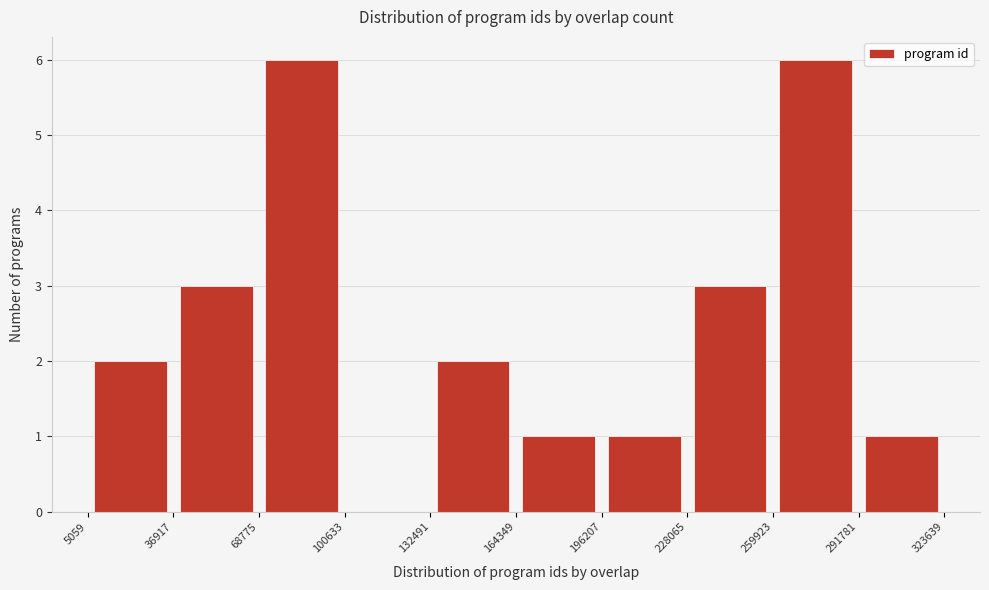

Reading left to right, transcribe this chart: for each bar, give the range it covers on the x-axis and its height. The values are not printed on the chart, so give them approximately, as read against the axis.

5059 to 36917: 2
36917 to 68775: 3
68775 to 100633: 6
100633 to 132491: 0
132491 to 164349: 2
164349 to 196207: 1
196207 to 228065: 1
228065 to 259923: 3
259923 to 291781: 6
291781 to 323639: 1